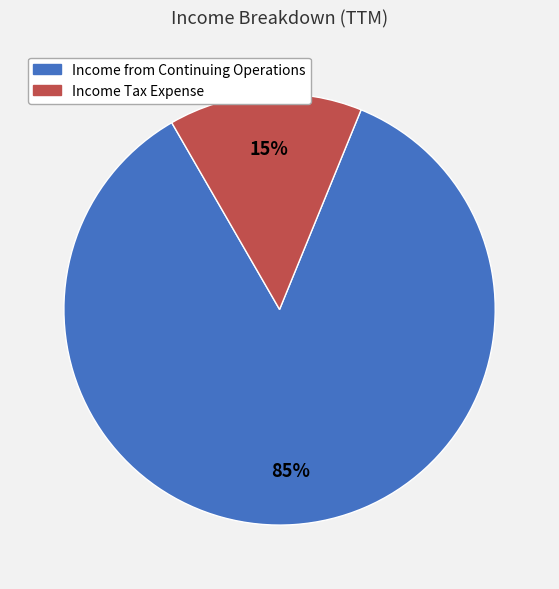

Is the sum of Income from Continuing Operations and Income Tax Expense greater than half?

Yes